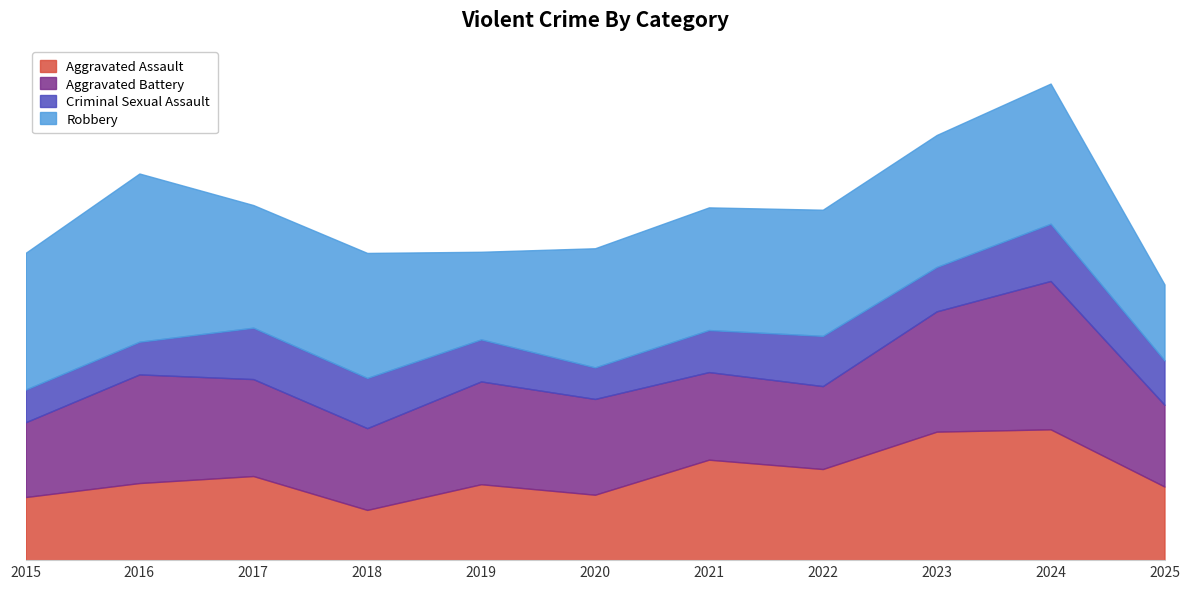

What is the difference between the Criminal Sexual Assault values at 2017 and 2023?

6